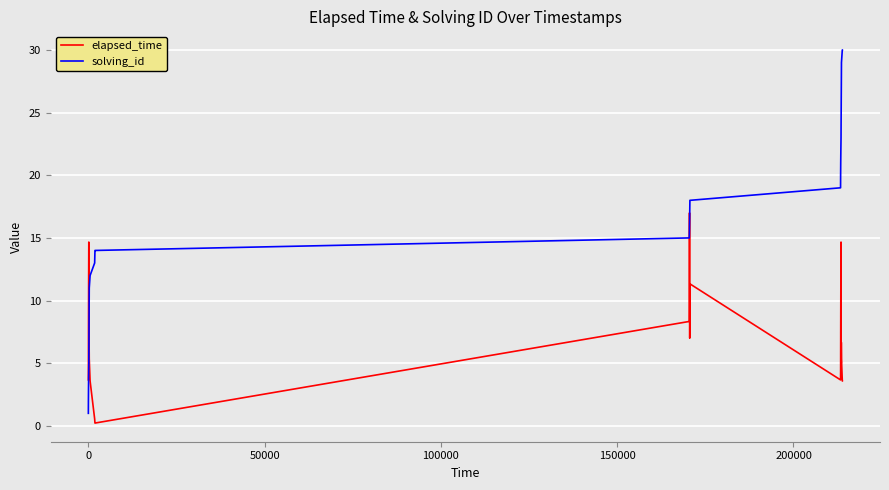

Which series ends up on top after the final intersection of elapsed_time and solving_id?

solving_id